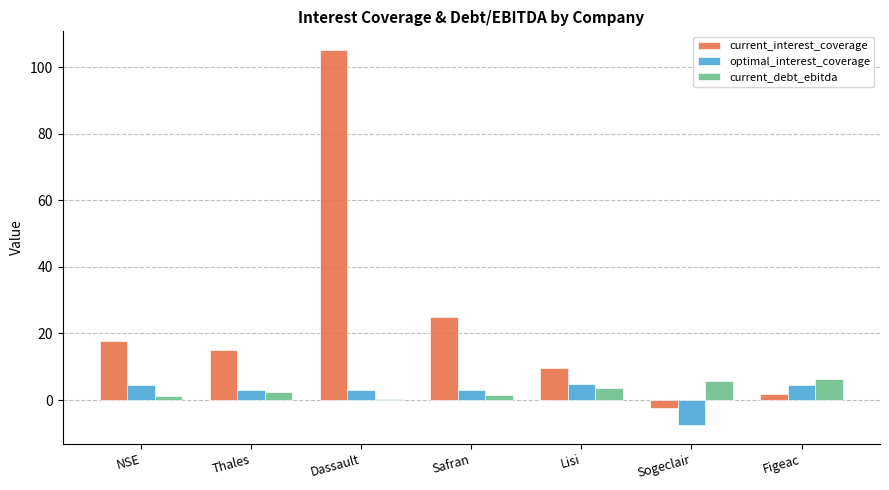

At which label does current_interest_coverage reach its minimum?

Sogeclair